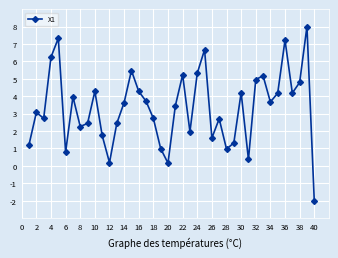

How many lines are shown in the chart?

1